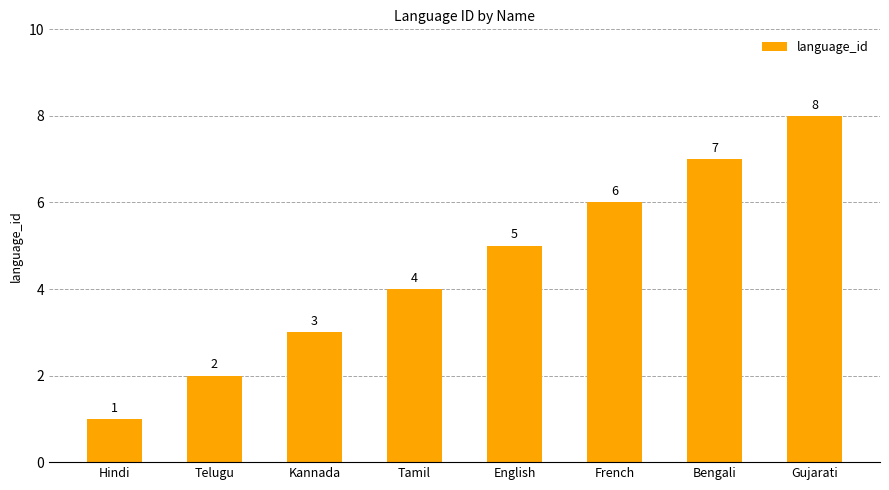

The chart shows a value of 3 at Gujarati. True or false?

False